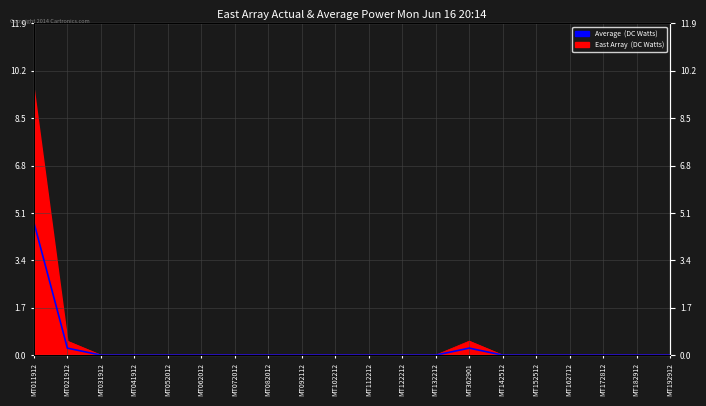

Is it true that the value at MT072012 is 0.0?

True